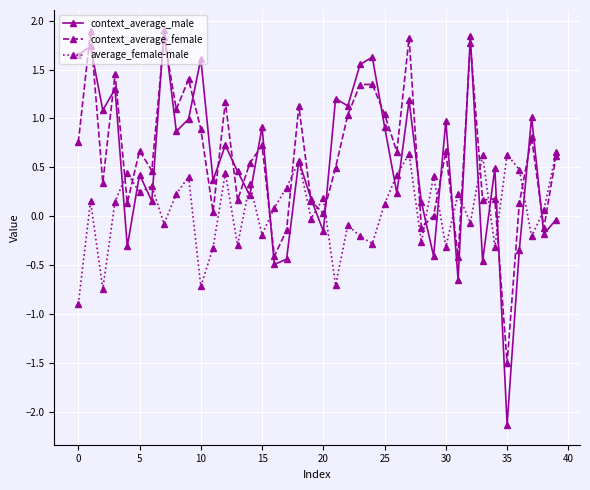

What is the value of the context_average_female point at the 3rd from the left?

0.3